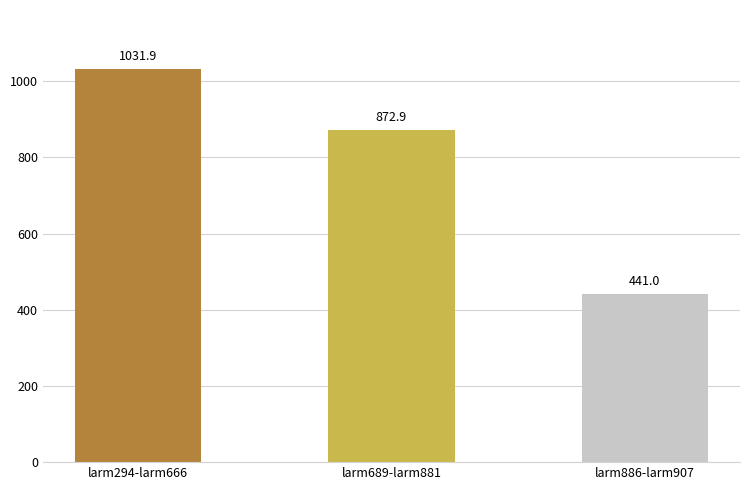

Is it true that the value at larm689-larm881 is 872.9?

True